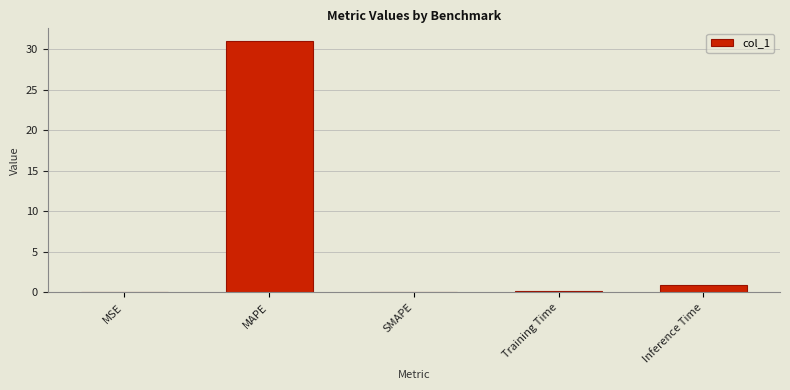

What is the sum of all values?

32.1